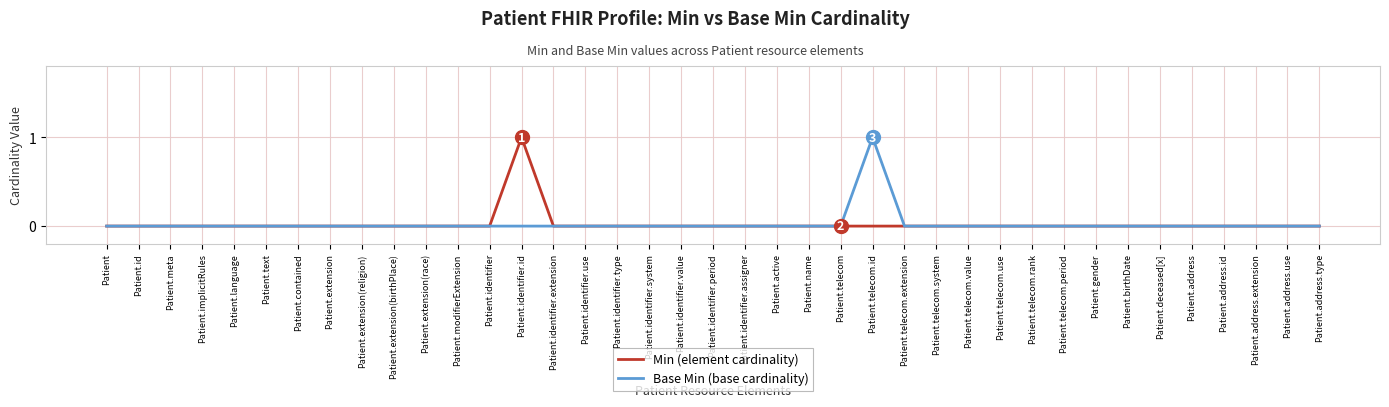

Reading right to left, list all the values displayed in this chart.

Min (element cardinality): 0	0	0	0	0	0	0	0	0	0	0	0	0	0	0	0	0	0	0	0	0	0	0	0	0	1	0	0	0	0	0	0	0	0	0	0	0	0	0
Base Min (base cardinality): 0	0	0	0	0	0	0	0	0	0	0	0	0	0	1	0	0	0	0	0	0	0	0	0	0	0	0	0	0	0	0	0	0	0	0	0	0	0	0